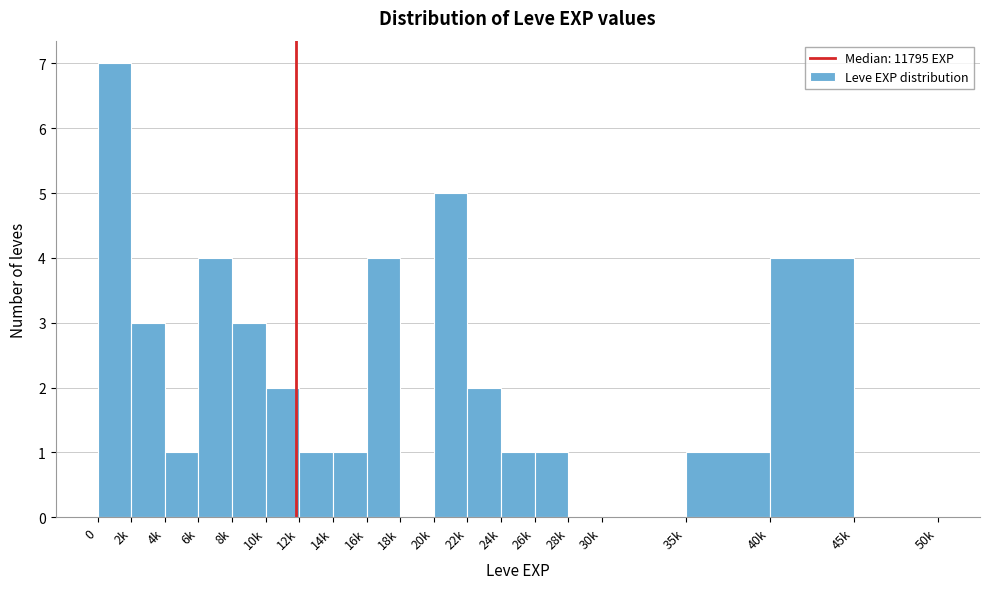

Reading left to right, transcribe all the data shown in this chart.

0=7	2k=3	4k=1	6k=4	8k=3	10k=2	12k=1	14k=1	16k=4	18k=0	20k=5	22k=2	24k=1	26k=1	28k=0	30k=0	35k=1	40k=4	45k=0